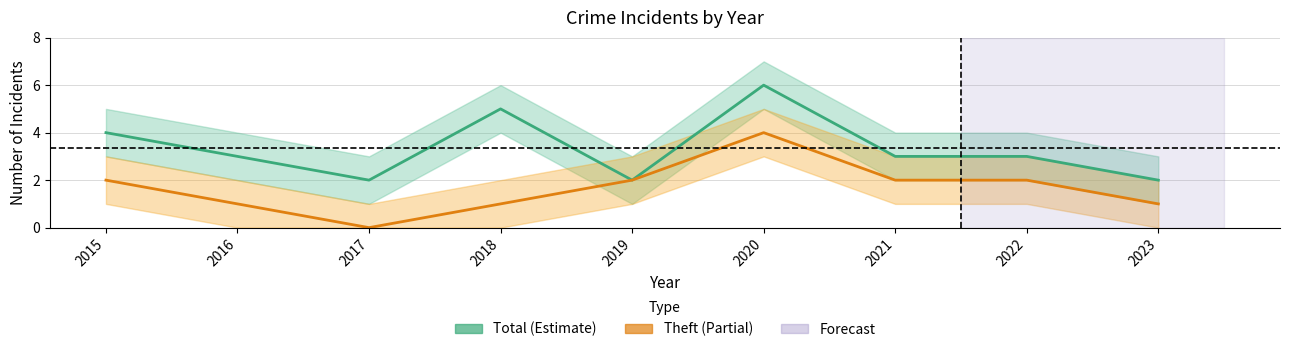

How many interior local valleys does the Theft series have?

1